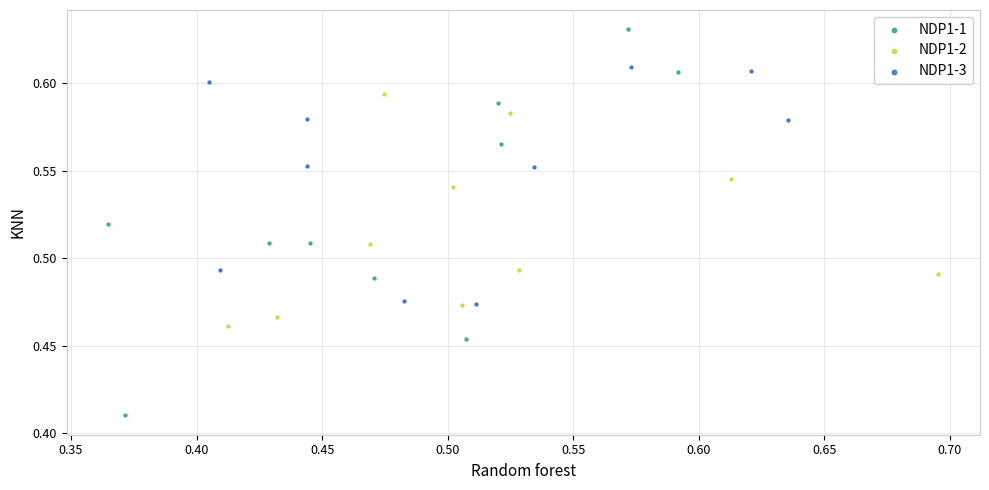

Which series reaches the maximum Y coordinate?

NDP1-1